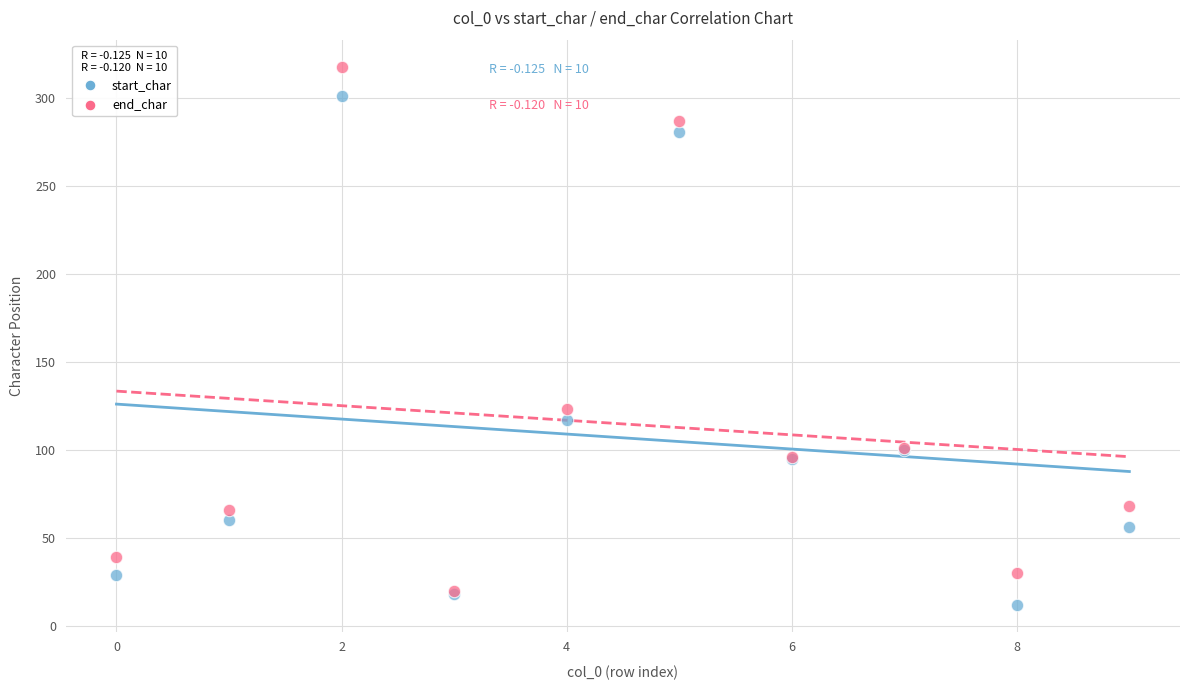

In the start_char series, what Y value is closest to 156?

117